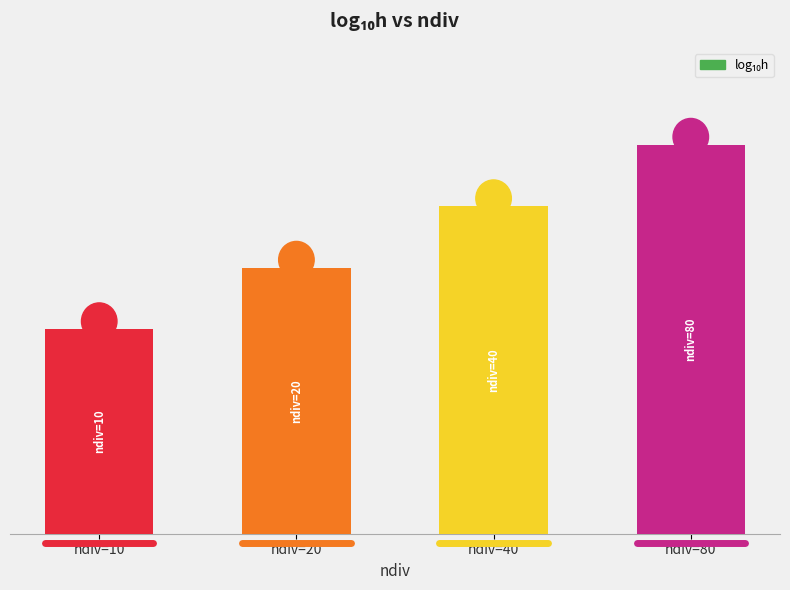

List the labels in order of value, largest first.

ndiv=80, ndiv=40, ndiv=20, ndiv=10